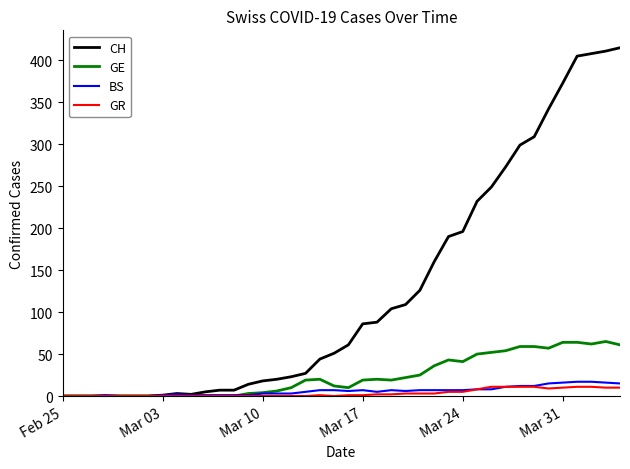

List the series in order of their peak value, highest first.

CH, GE, BS, GR